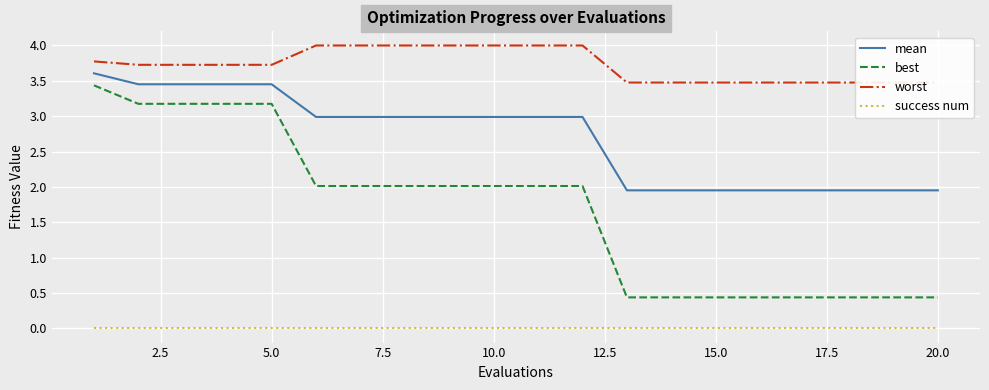

Does the chart display data point markers on the line(s)?

No